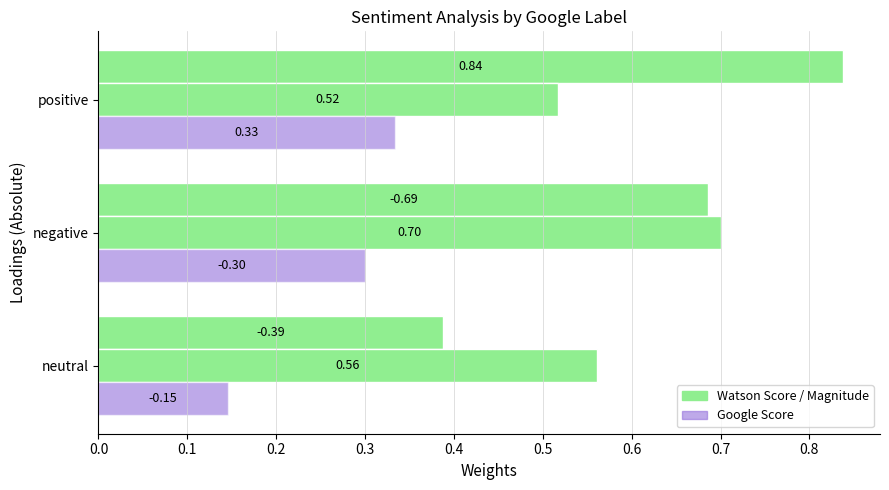

True or false: Magnitude has a value of 0.6 at neutral.

True